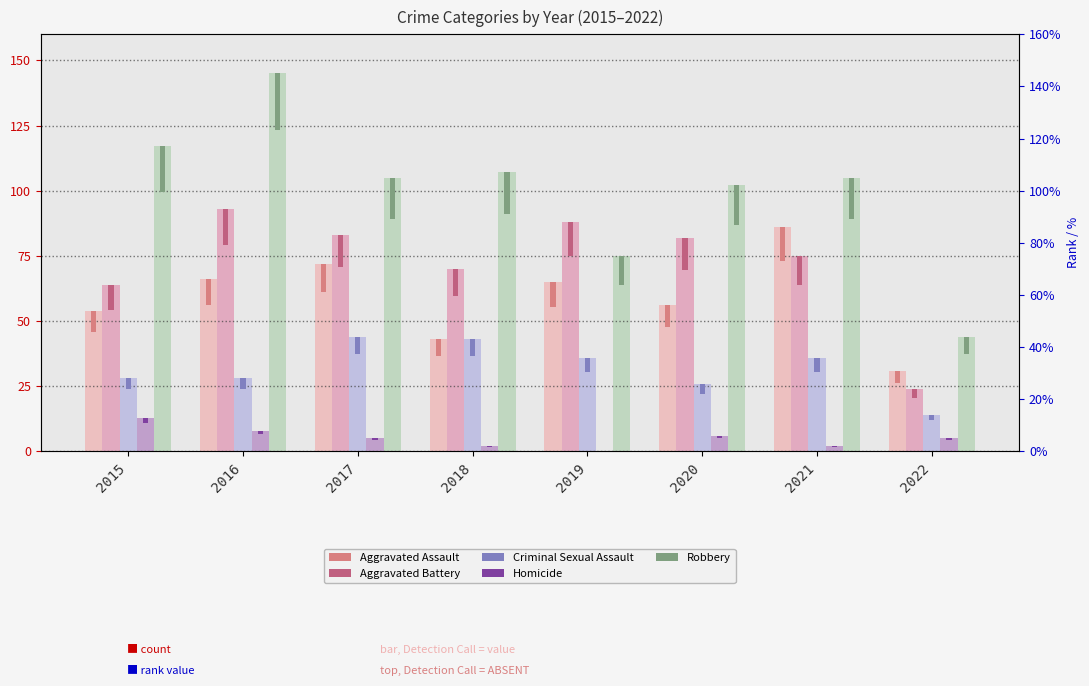

Which series has the largest total across all categories?

Robbery